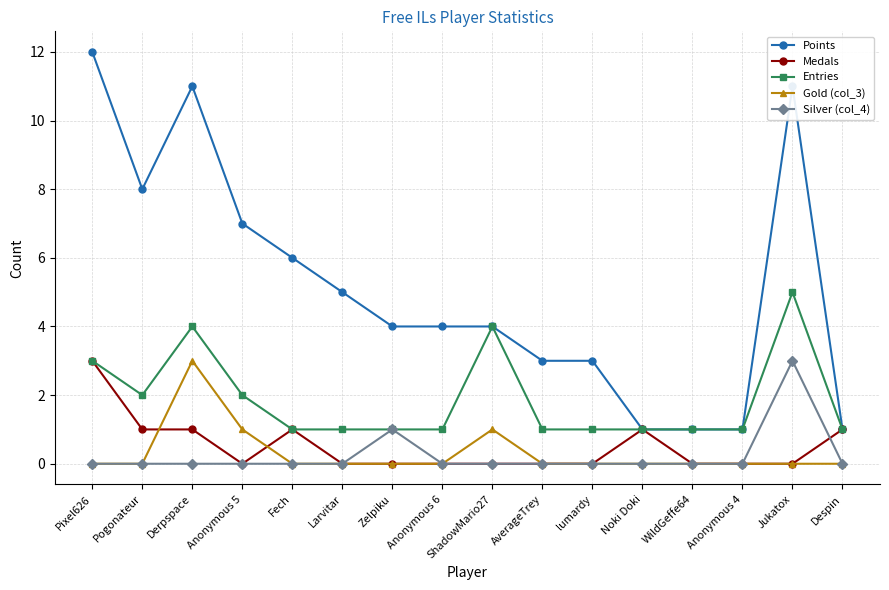

Which series has the largest range (max minus min)?

Points